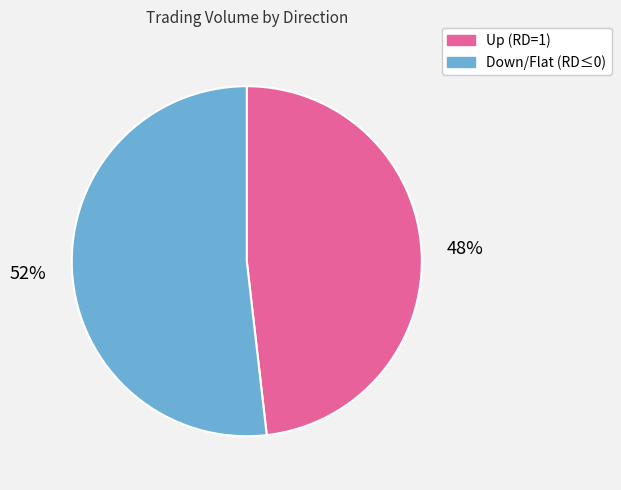

How many slices are in this pie chart?

2